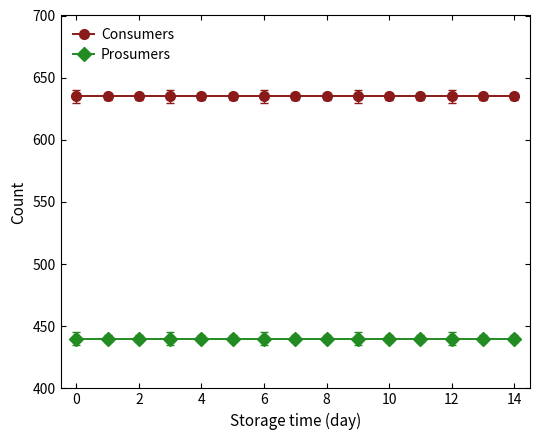

What are all the series names shown in the legend?

Consumers, Prosumers